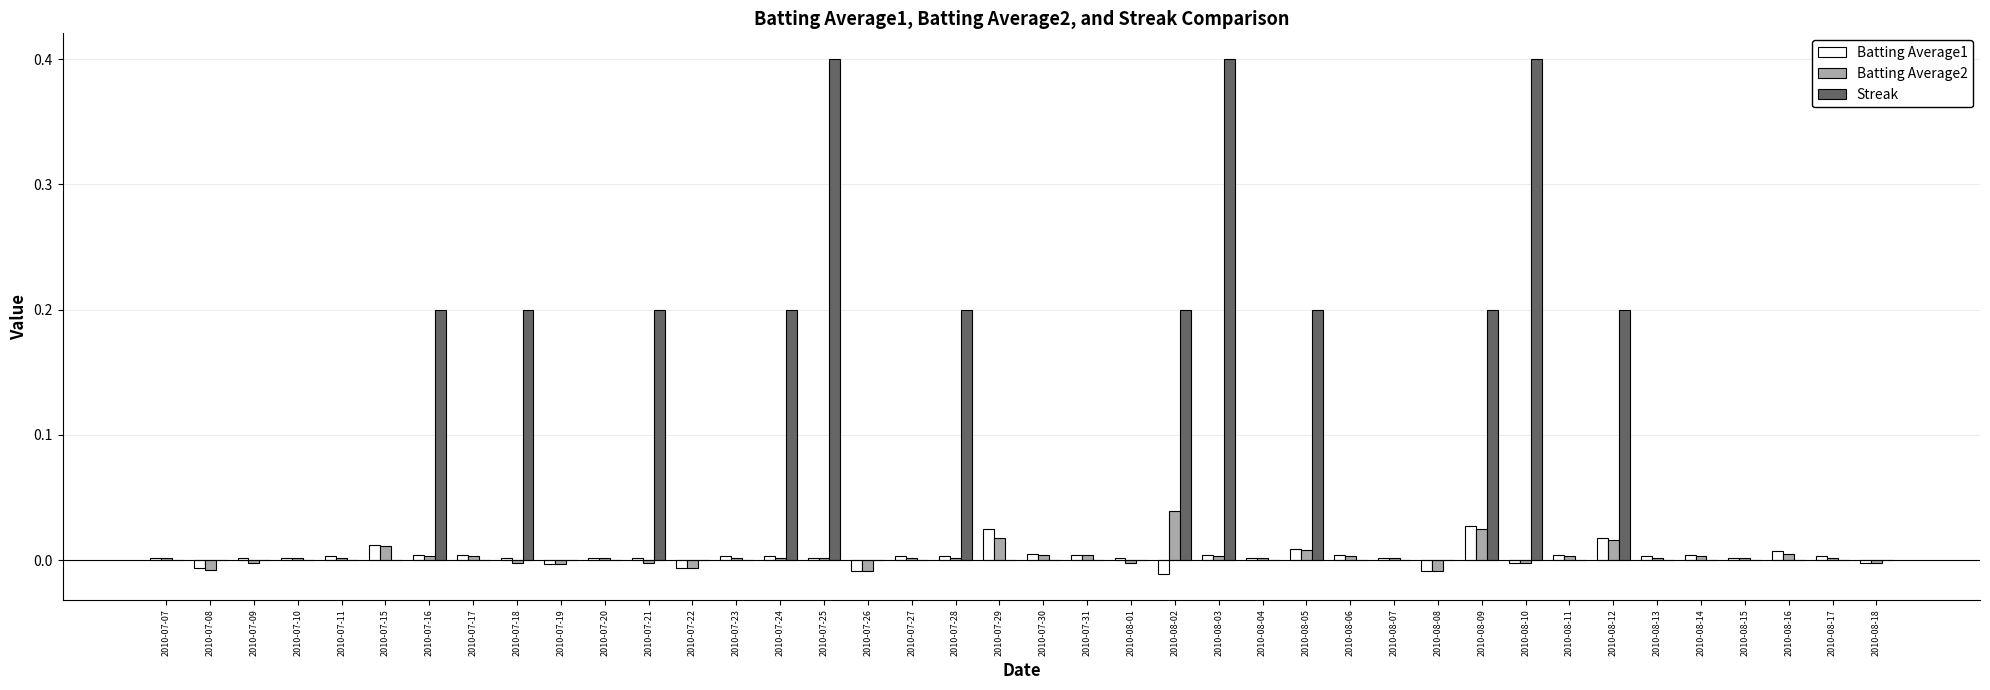

What is the greatest value displayed?

0.4